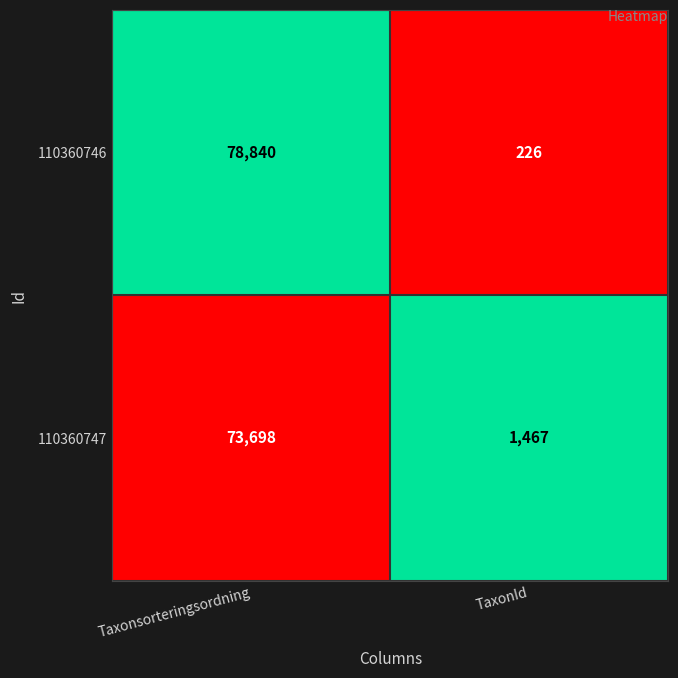

Rank the series by their maximum value, from lowest to highest.

110360747, 110360746